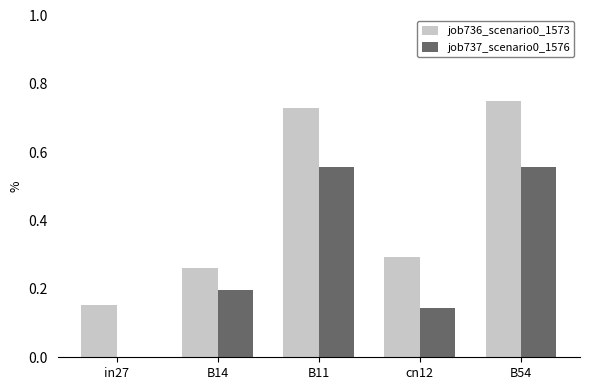

How many groups of bars are there?

5